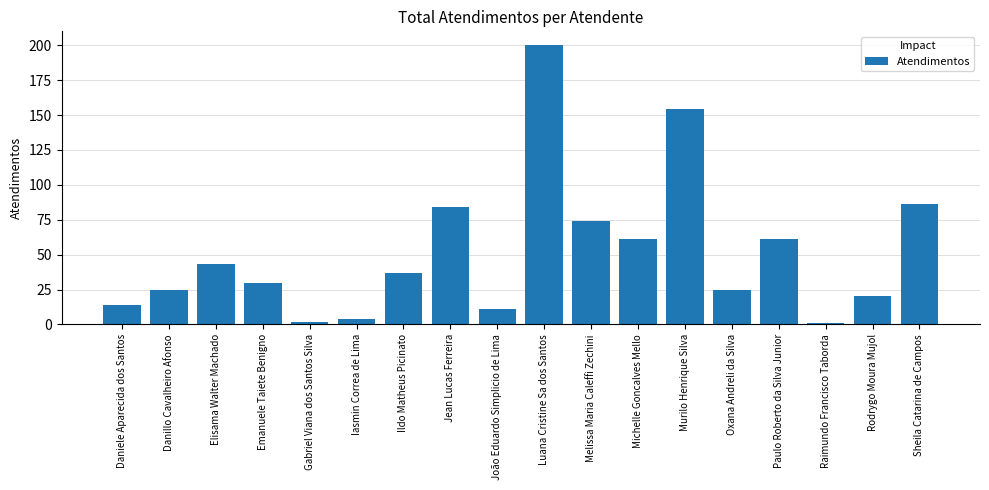

What is the smallest value displayed?

1